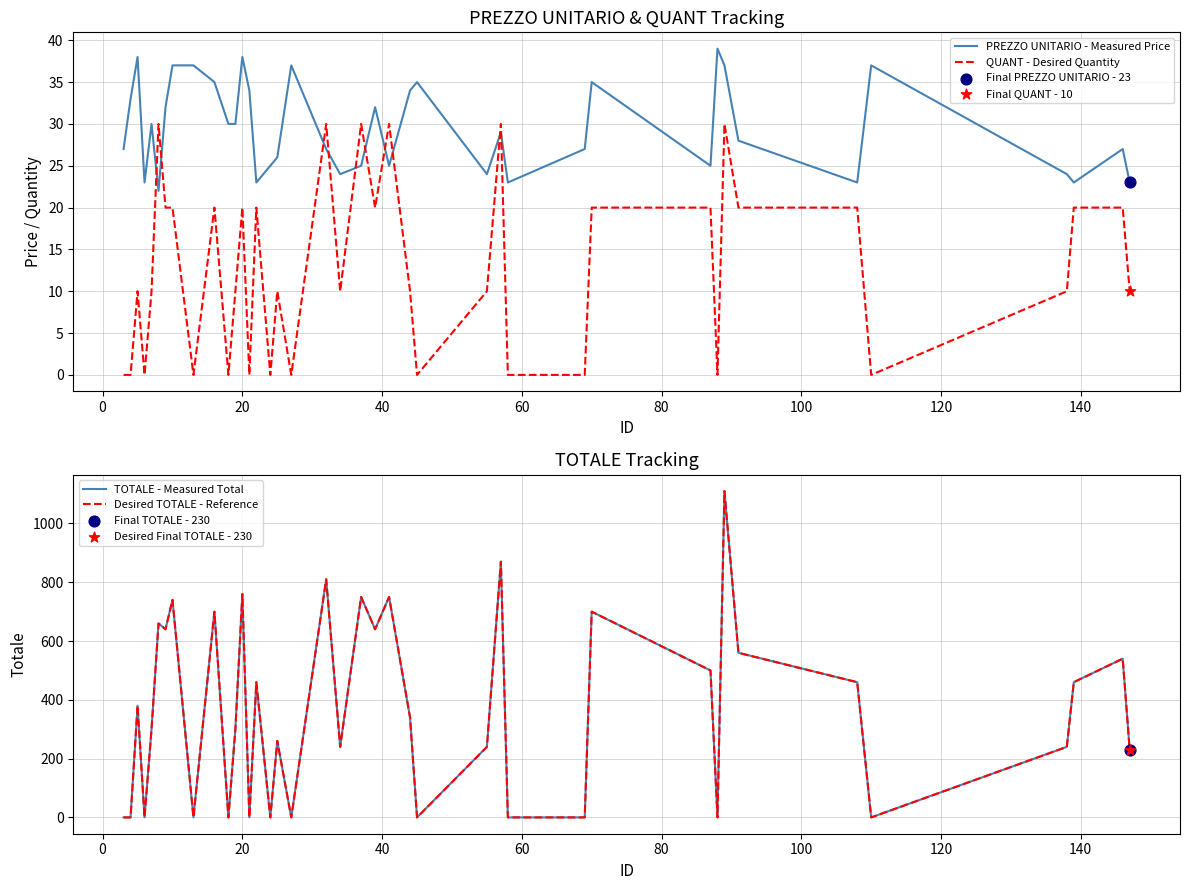

What are all the series names shown in the legend?

PREZZO UNITARIO - Measured Price, QUANT - Desired Quantity, TOTALE - Measured Total, Desired TOTALE - Reference